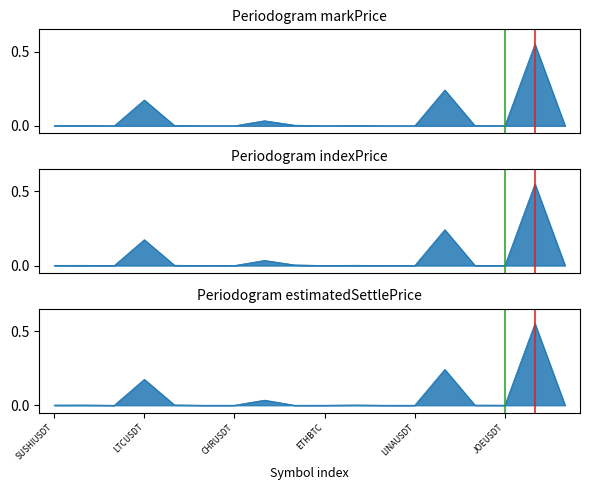

How many lines are shown in the chart?

2